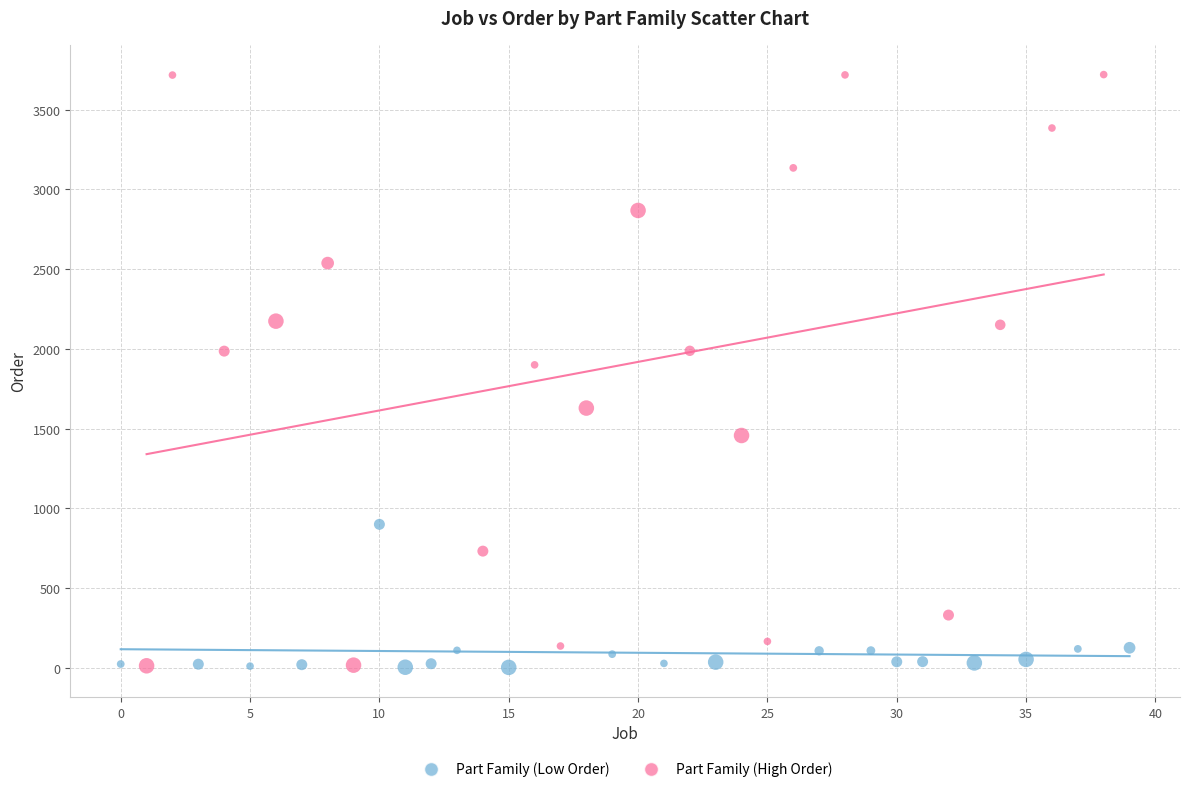

Which series has the widest spread of Y values?

Part Family (High Order)